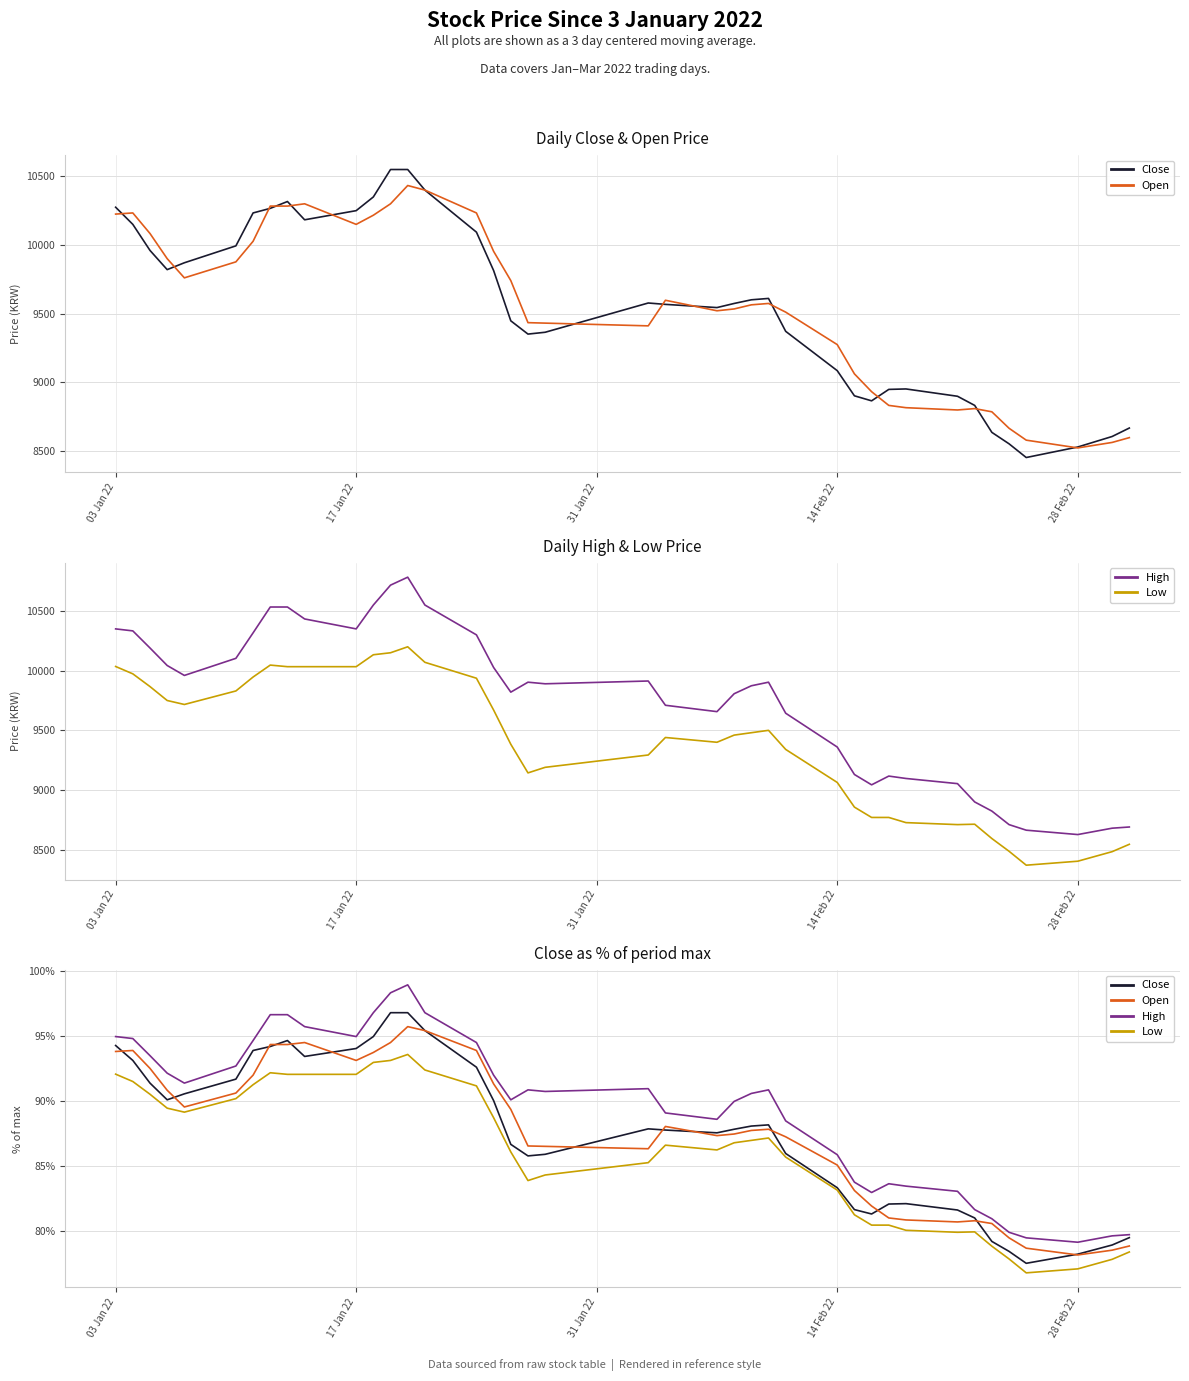

Reading left to right, extract all data points from this chart.

Close: 94.3	93.1	91.4	90.1	90.6	91.7	93.9	94.2	94.6	93.4	94.0	95.0	96.8	96.8	95.4	92.6	90.0	86.7	85.8	85.9	87.9	87.8	87.6	87.8	88.1	88.2	86.0	83.3	81.7	81.3	82.1	82.1	81.6	81.0	79.2	78.4	77.5	78.2	78.9	79.5
Open: 93.8	93.9	92.5	90.8	89.5	90.6	92.0	94.3	94.3	94.5	93.1	93.7	94.5	95.7	95.4	93.9	91.3	89.4	86.5	86.5	86.3	88.0	87.3	87.5	87.7	87.8	87.2	85.1	83.1	81.9	81.0	80.9	80.7	80.8	80.6	79.5	78.7	78.2	78.5	78.9
High: 95.0	94.8	93.5	92.1	91.4	92.7	94.6	96.6	96.6	95.7	95.0	96.8	98.3	98.9	96.8	94.5	92.0	90.1	90.9	90.7	90.9	89.1	88.6	90.0	90.6	90.9	88.5	85.9	83.8	83.0	83.6	83.5	83.1	81.7	80.9	79.9	79.5	79.1	79.6	79.7
Low: 92.1	91.5	90.5	89.4	89.1	90.2	91.3	92.2	92.0	92.0	92.0	93.0	93.1	93.6	92.4	91.2	88.7	86.1	83.9	84.3	85.3	86.6	86.2	86.8	87.0	87.2	85.7	83.1	81.3	80.5	80.5	80.1	79.9	79.9	78.8	77.9	76.8	77.1	77.8	78.4